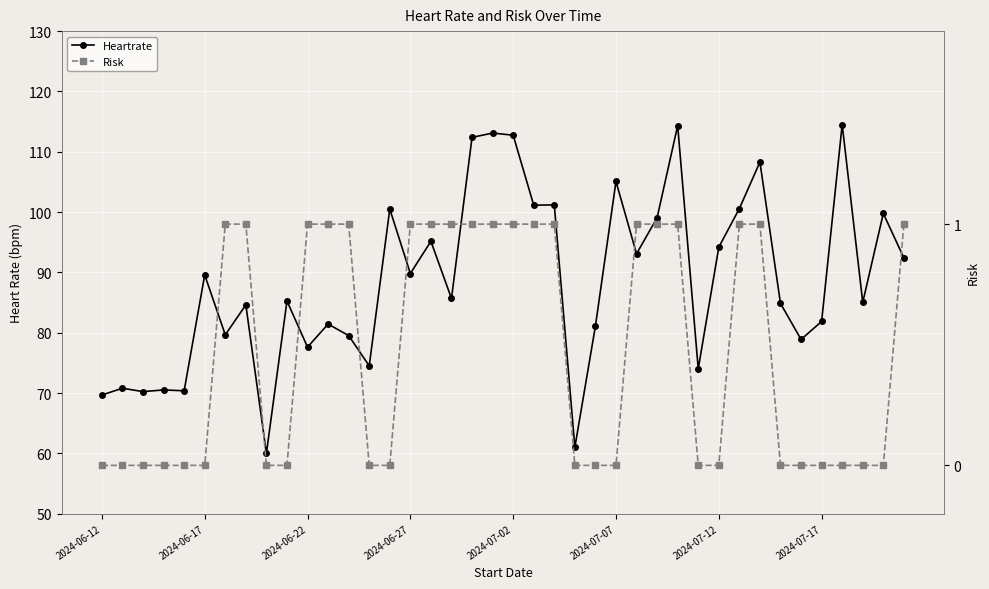

What is the value of the Heartrate point at the 36th from the left?

81.9